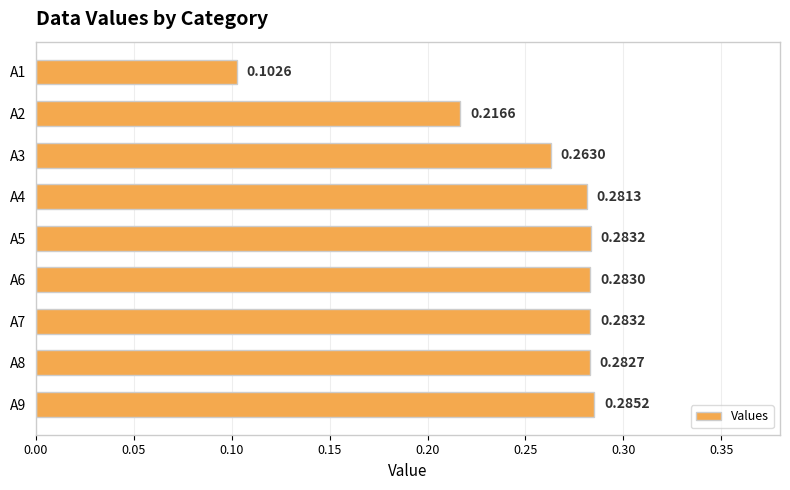

What is the sum of the values at A7 and A2?

0.5